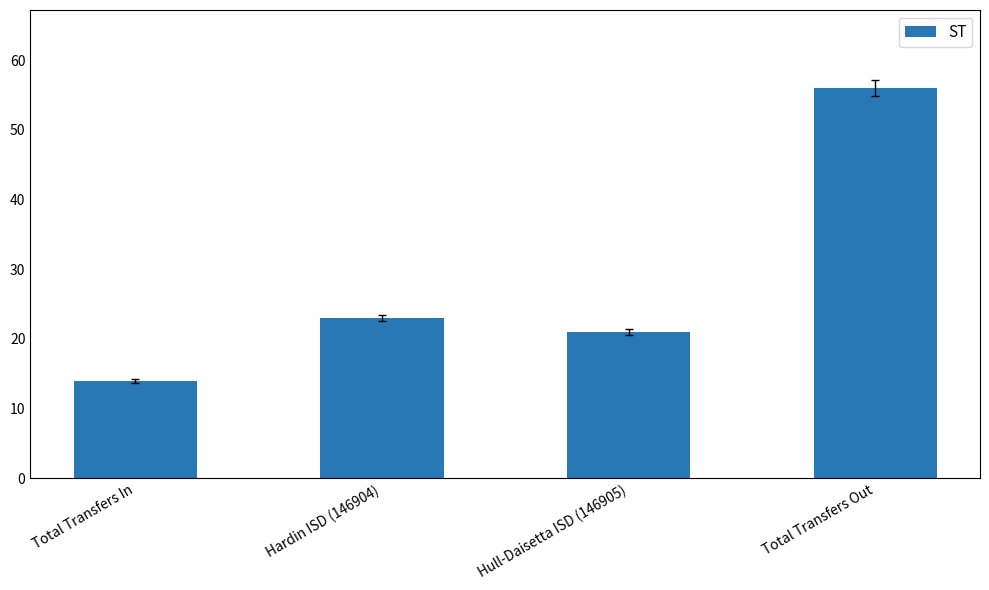

Which category has the lowest value across all series?

Total Transfers In